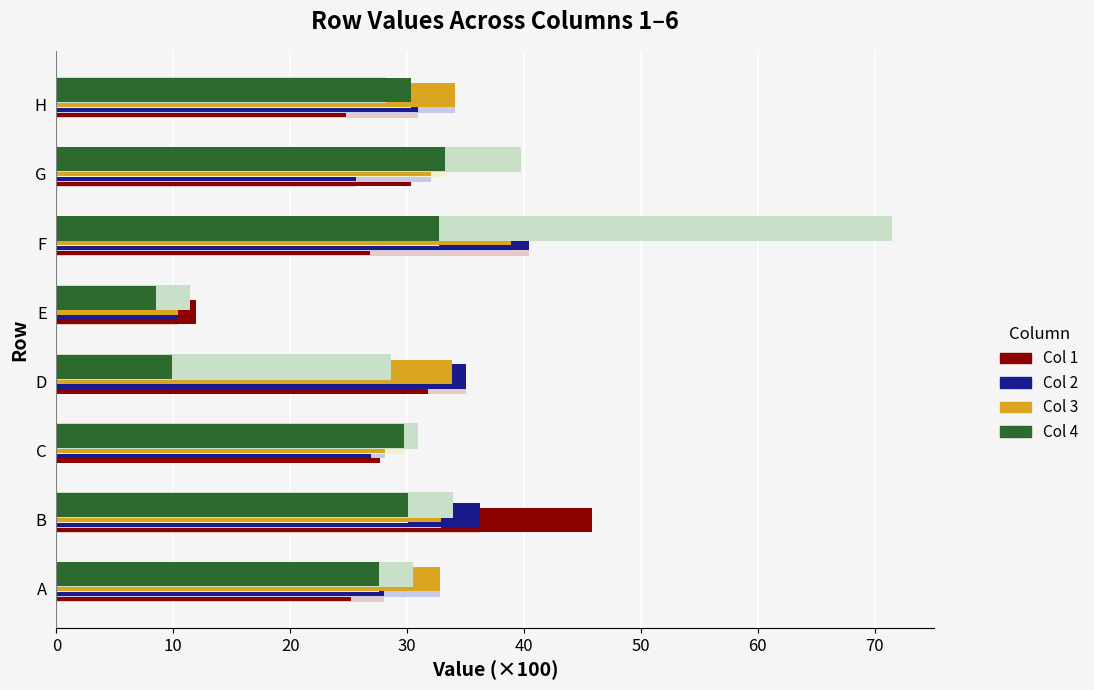

What is the minimum value for Col 1?

11.9